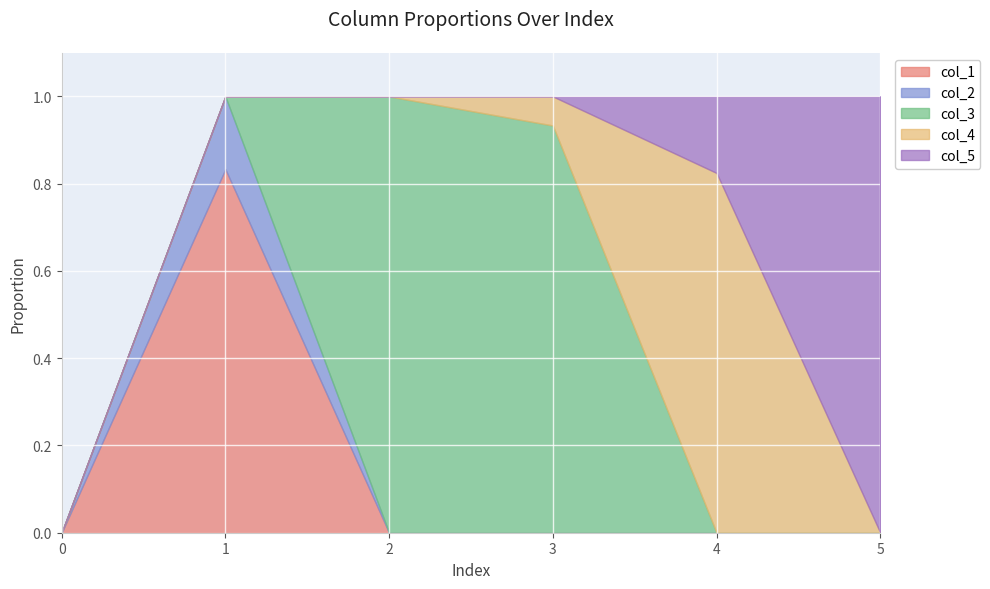

Does the chart display data point markers on the line(s)?

No